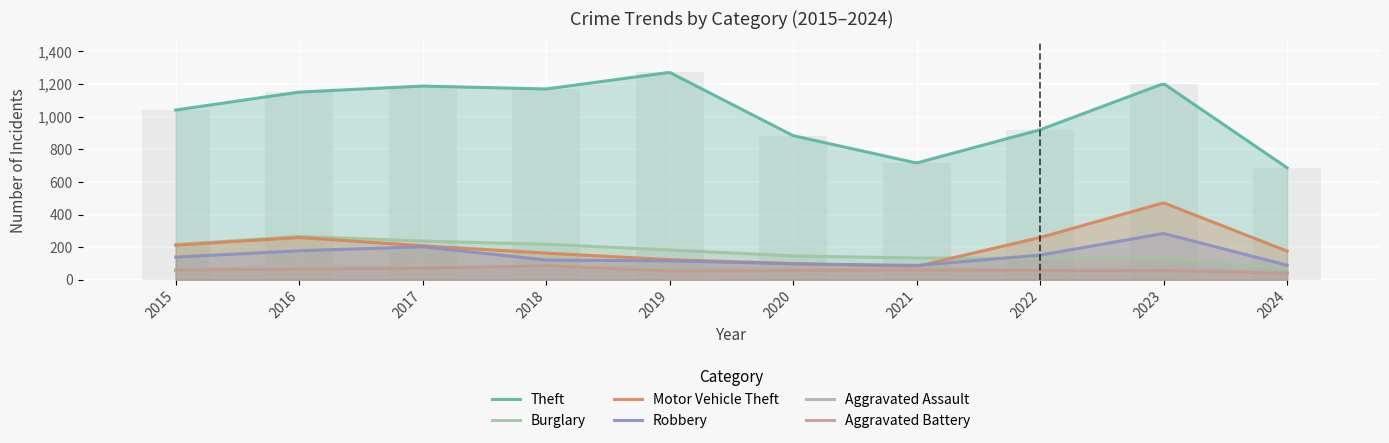

Rank the series at 2019 from lowest to highest value.

Aggravated Battery, Aggravated Assault, Robbery, Motor Vehicle Theft, Burglary, Theft